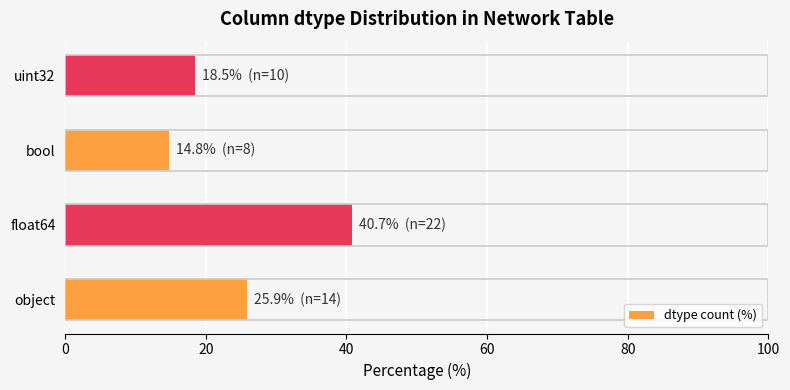

Reading bottom to top, list all the values displayed in this chart.

object=25.9	float64=40.7	bool=14.8	uint32=18.5